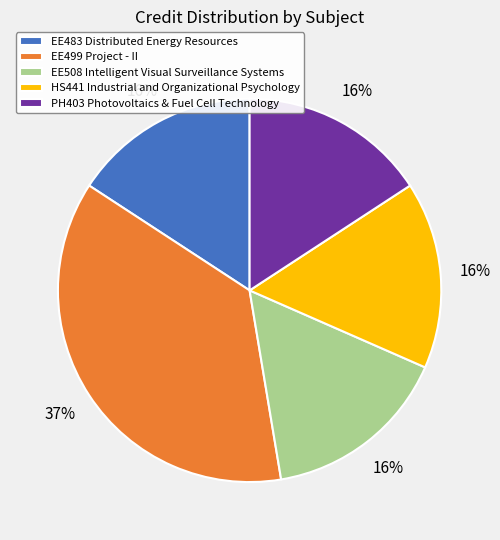

Is EE499 Project - II the majority of the pie?

No